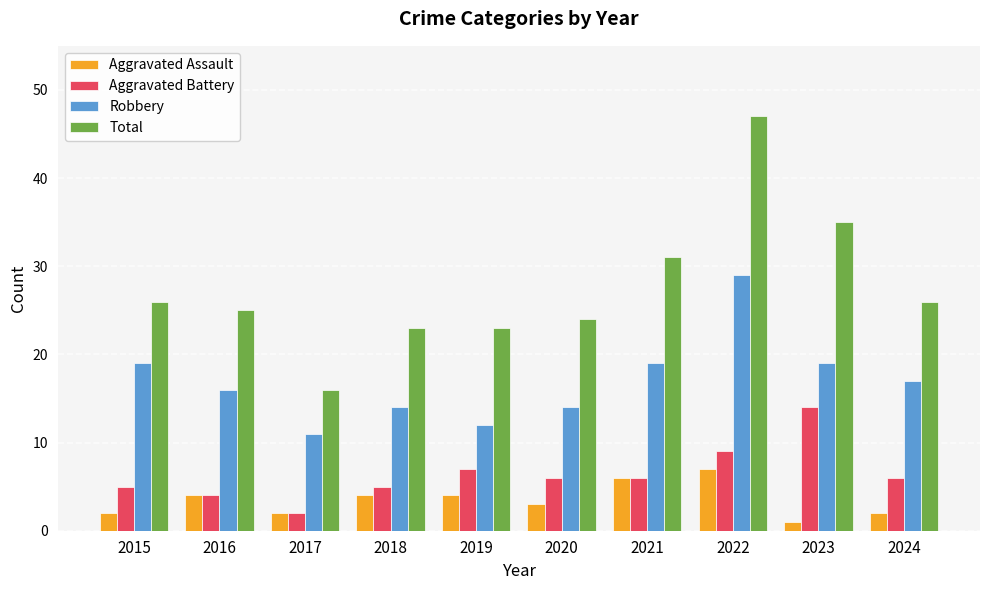

Which series has the largest total across all categories?

Total